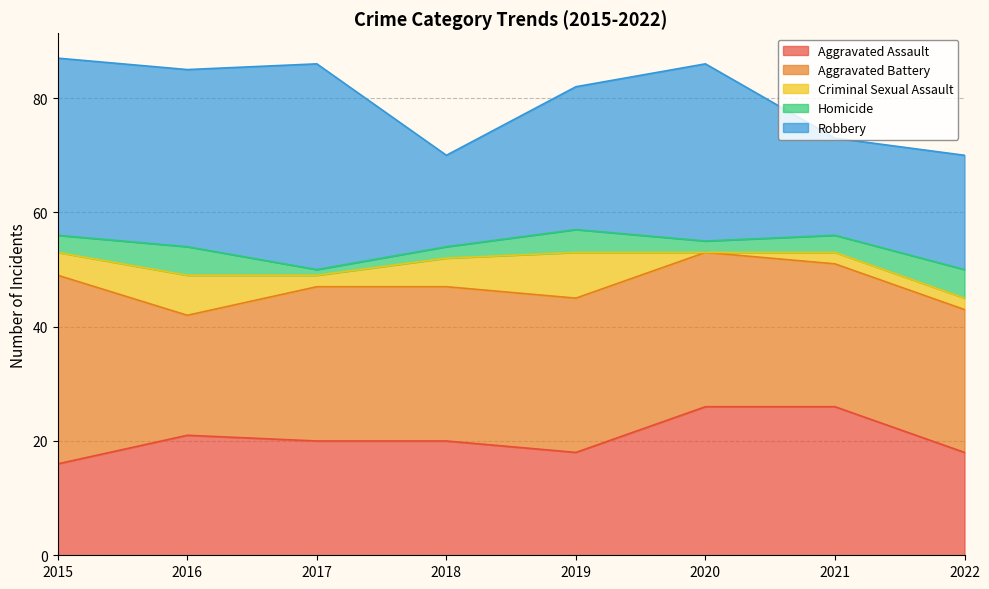

Count the Homicide values in the range 2 to 5.

7